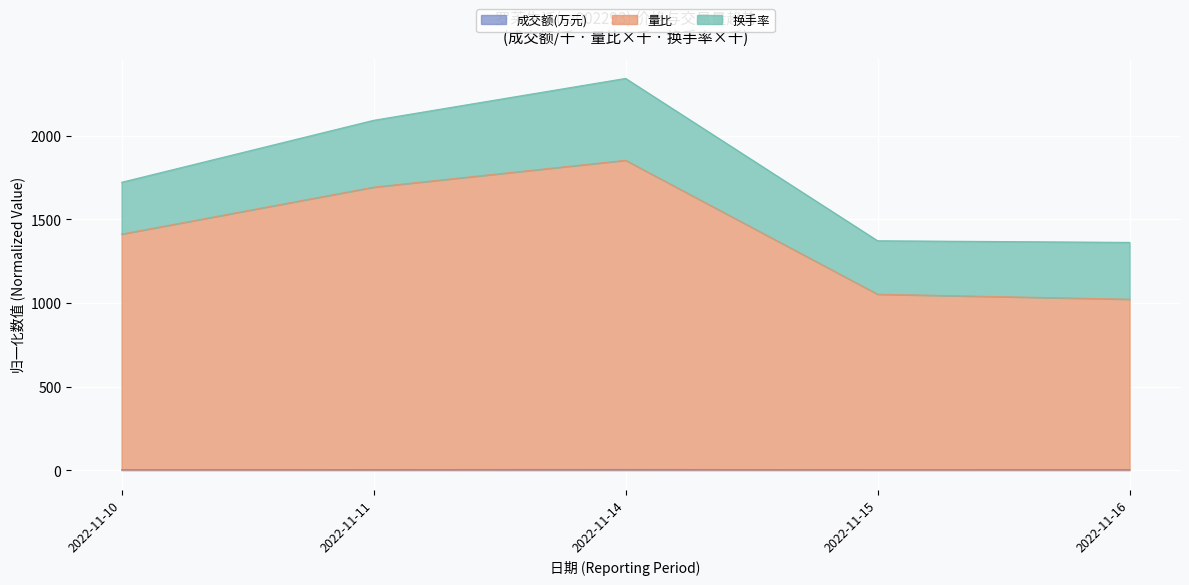

Which label corresponds to the smallest value in the chart?

2022-11-10